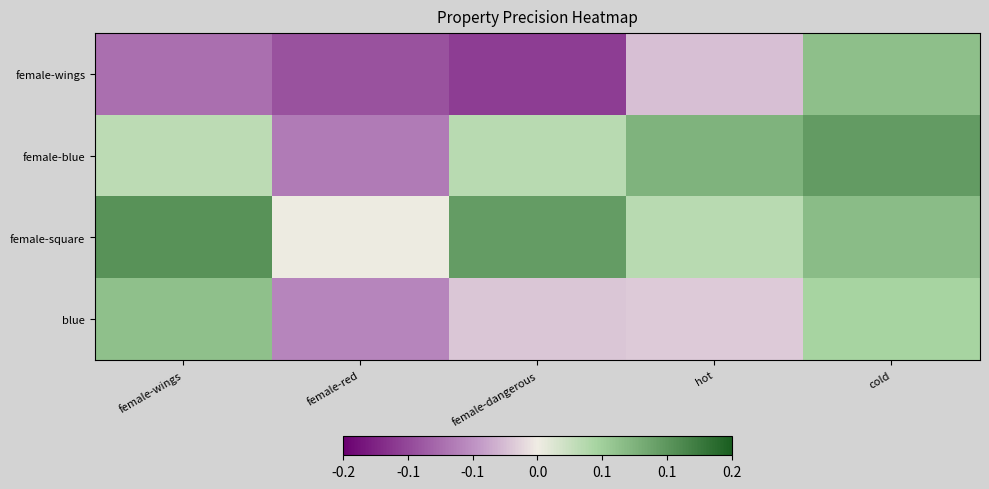

Reading right to left, transcribe all the data shown in this chart.

female-wings: cold=0.1	hot=-0.0	female-dangerous=-0.1	female-red=-0.1	female-wings=-0.1
female-blue: cold=0.1	hot=0.1	female-dangerous=0.0	female-red=-0.1	female-wings=0.0
female-square: cold=0.1	hot=0.0	female-dangerous=0.1	female-red=0.0	female-wings=0.1
blue: cold=0.1	hot=-0.0	female-dangerous=-0.0	female-red=-0.1	female-wings=0.1